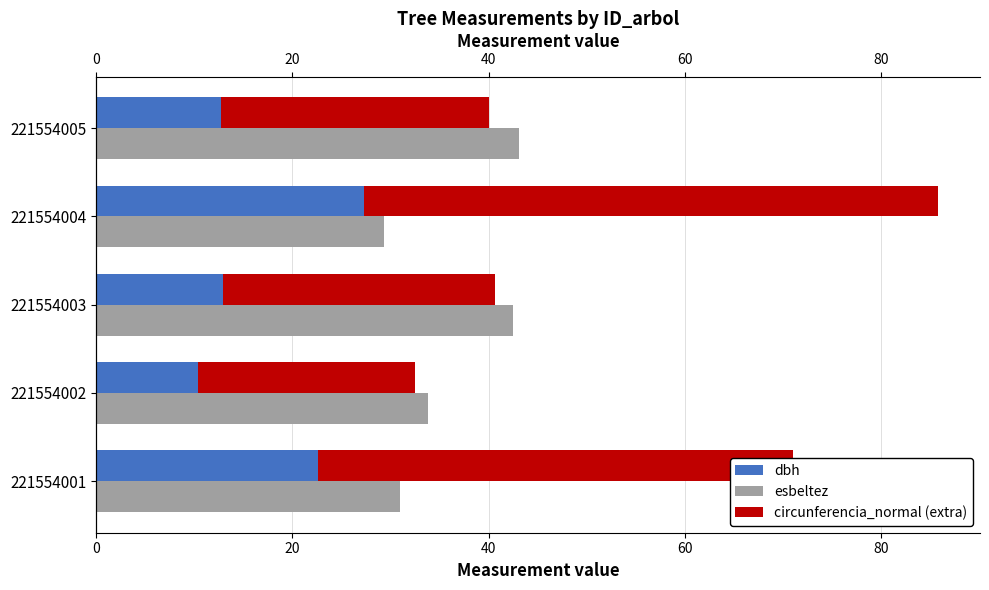

Rank the series at 221554002 from lowest to highest value.

dbh, circunferencia_normal (extra), esbeltez